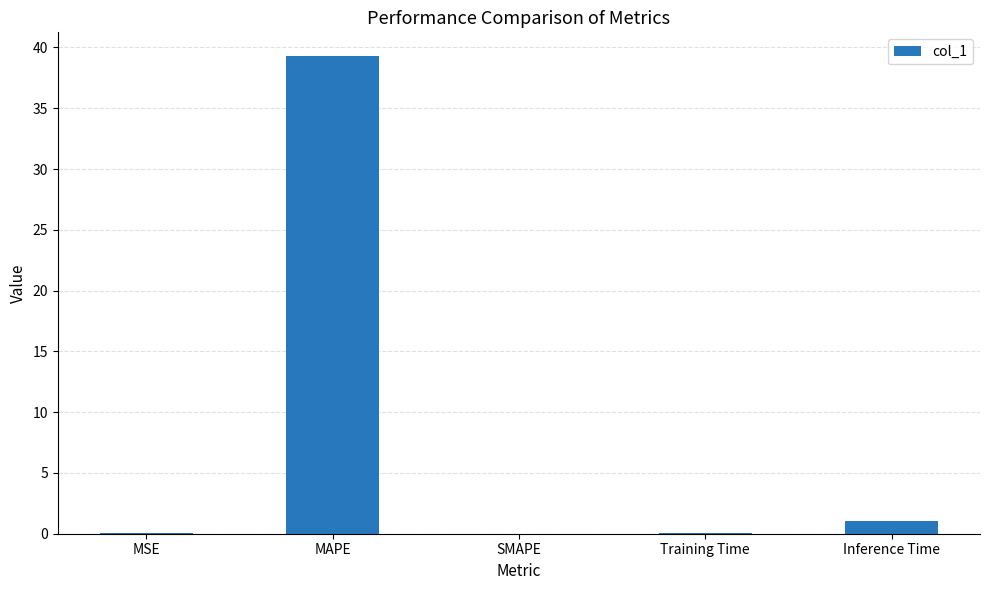

Where is the data nearest to the value 19?

Inference Time